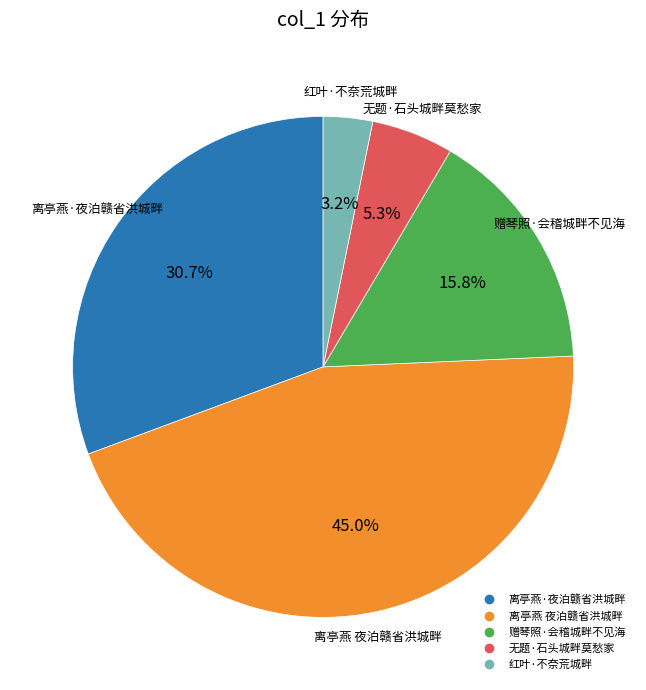

Is 无题·石头城畔莫愁家 the majority of the pie?

No